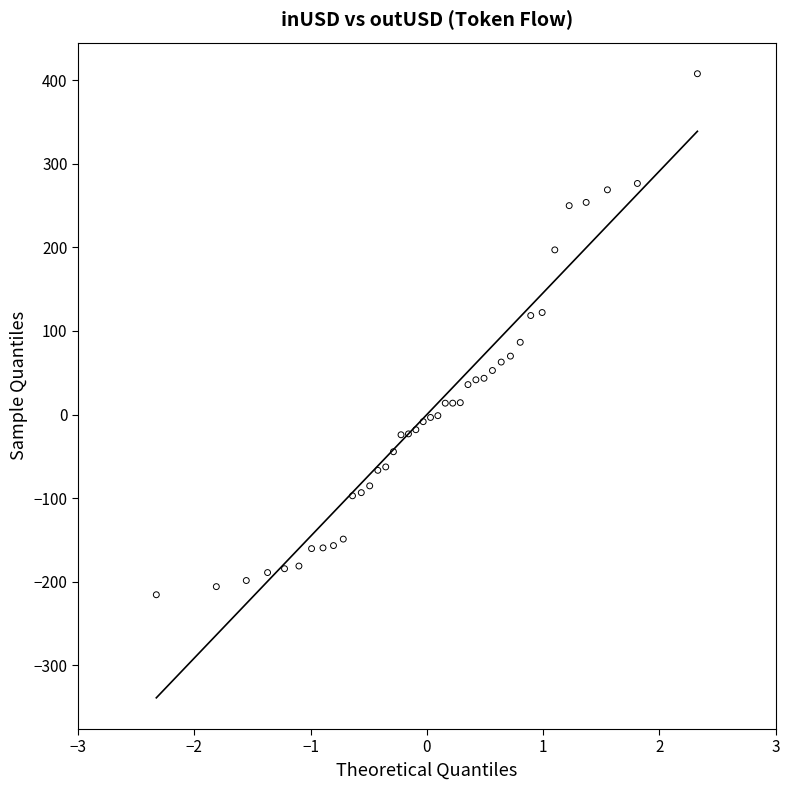

What is the range of X values (max minus min)?

4.7